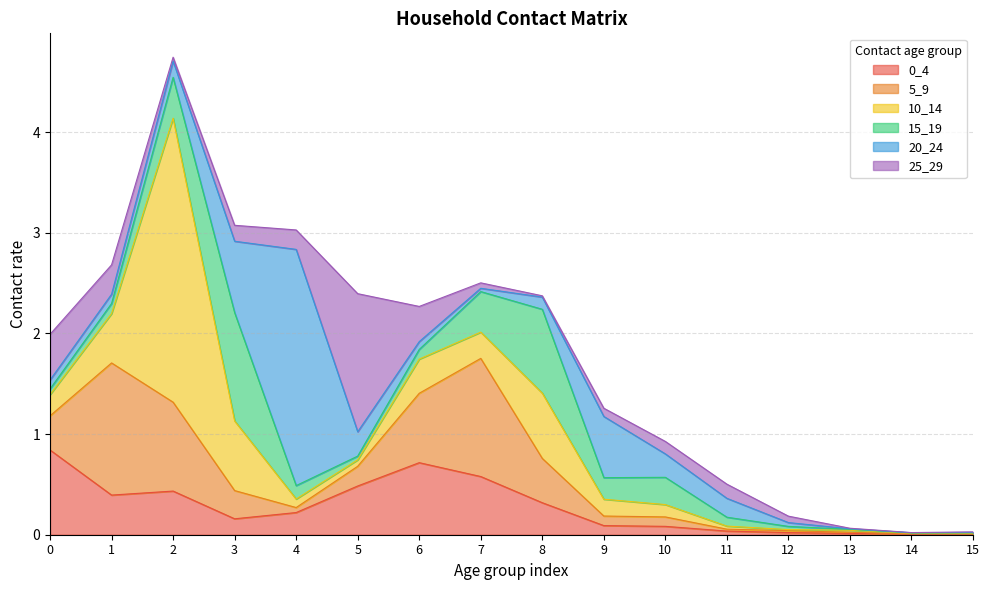

The value of 20_24 at 5 is 0.4. True or false?

False